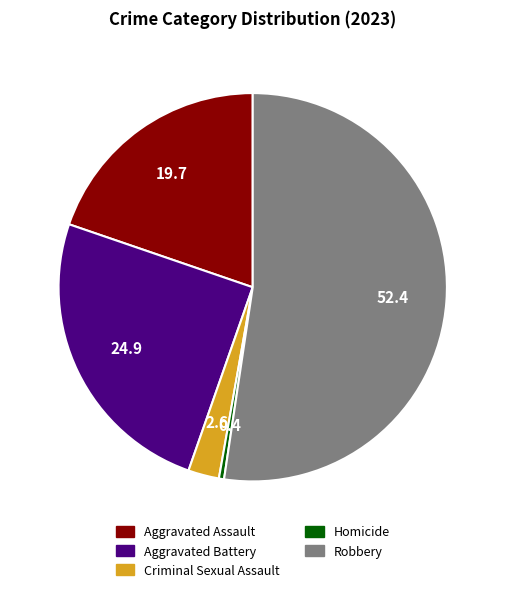

Which slice is the largest?

Robbery